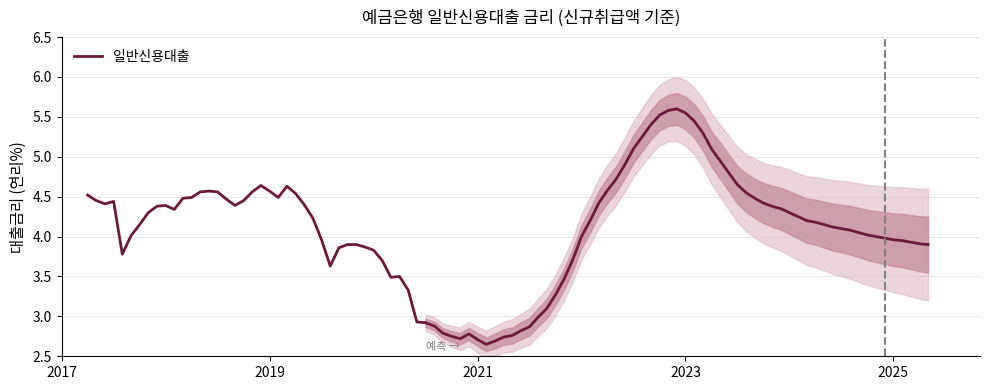

Is this an area chart (filled region under the line)?

No